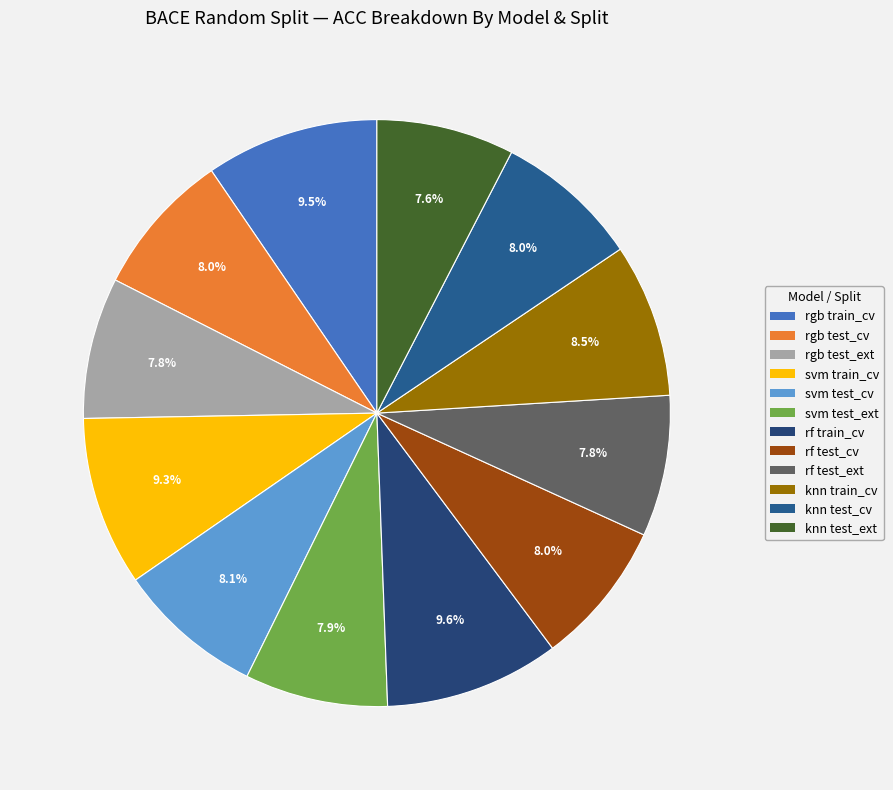

What is the smallest slice in the pie chart?

knn test_ext